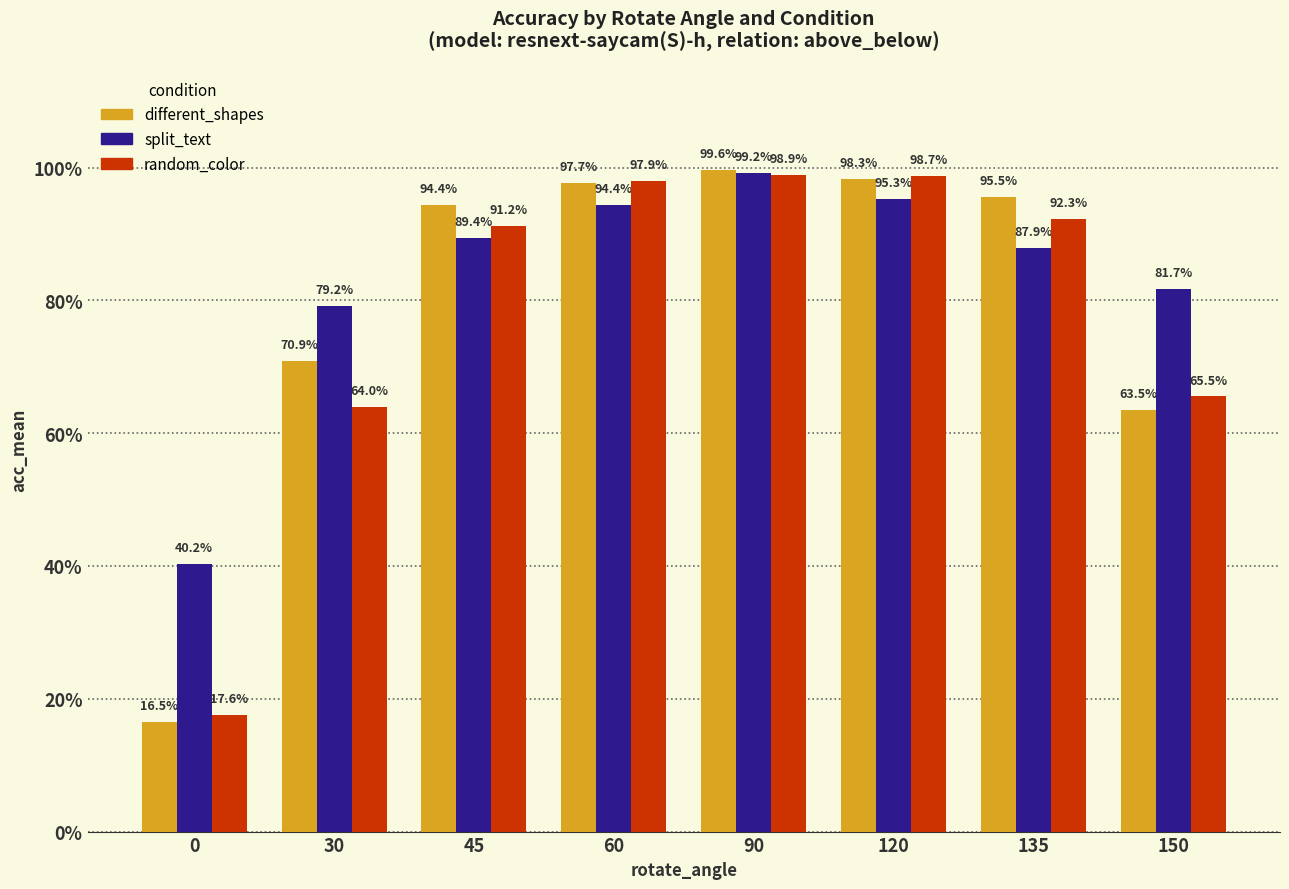

True or false: split_text has a value of 0.3 at 90.

False